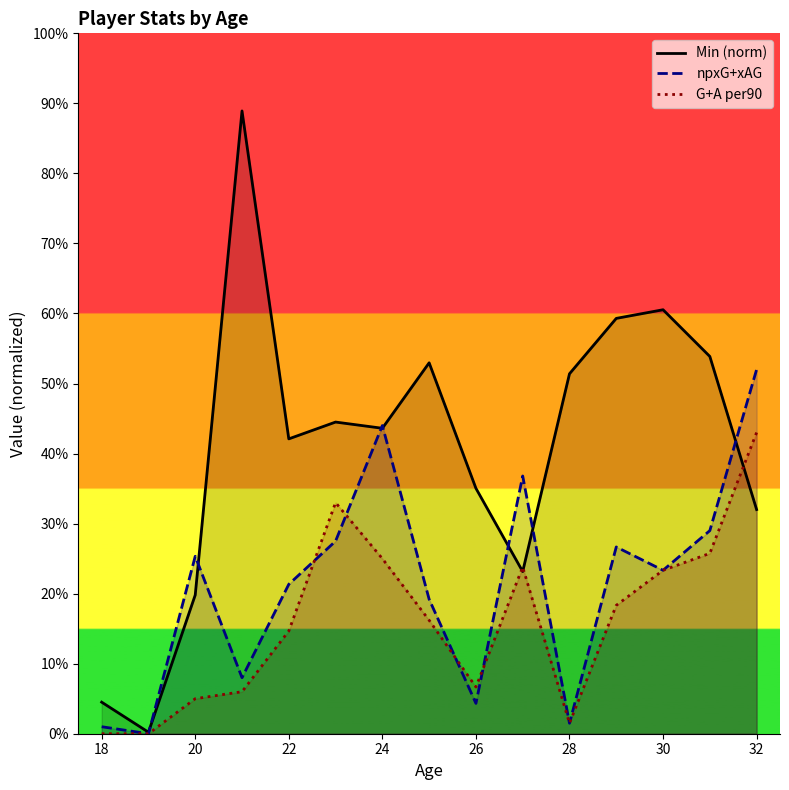

Reading left to right, extract all data points from this chart.

Min (norm): 0.0	0.0	0.2	0.9	0.4	0.4	0.4	0.5	0.4	0.2	0.5	0.6	0.6	0.5	0.3
npxG+xAG: 0.0	0.0	0.3	0.1	0.2	0.3	0.4	0.2	0.0	0.4	0.0	0.3	0.2	0.3	0.5
G+A per90: 0.0	0.0	0.0	0.1	0.1	0.3	0.2	0.2	0.1	0.2	0.0	0.2	0.2	0.3	0.4